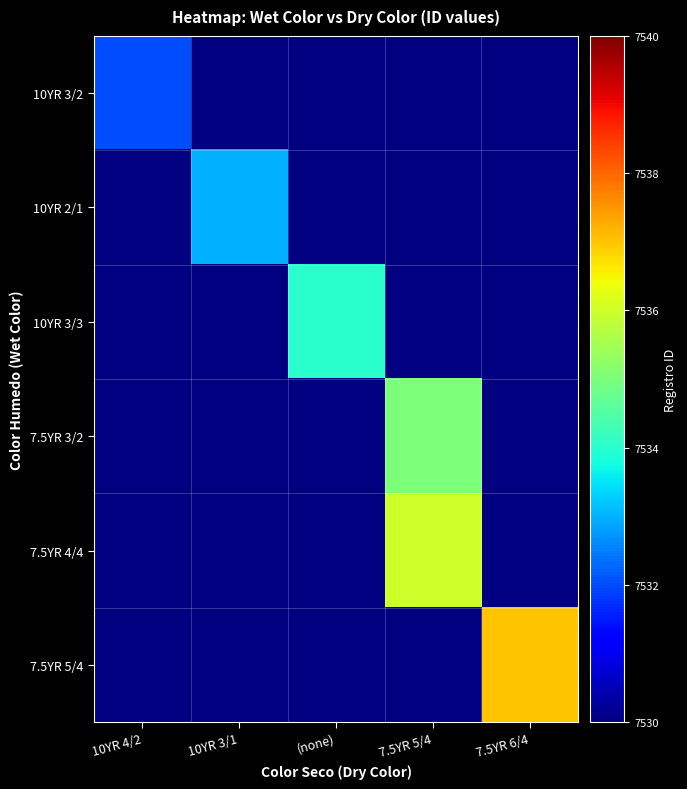

Which category has the lowest value in the 7.5YR 4/4 series?

10YR 4/2